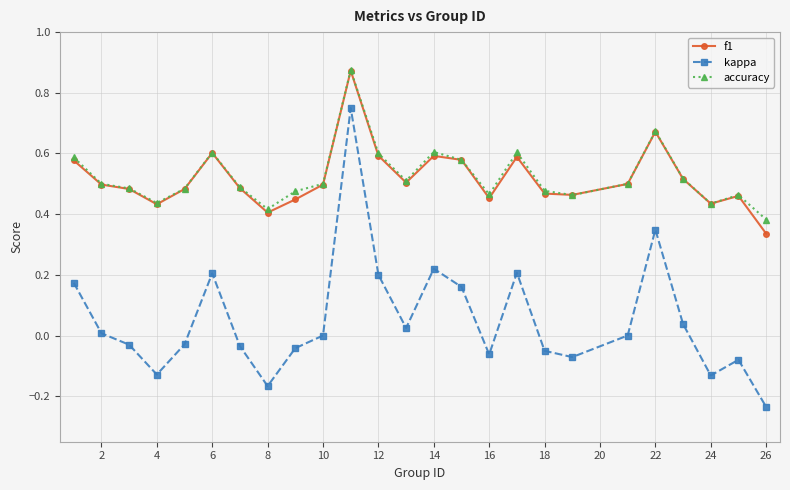

Which series has the widest spread of values?

kappa